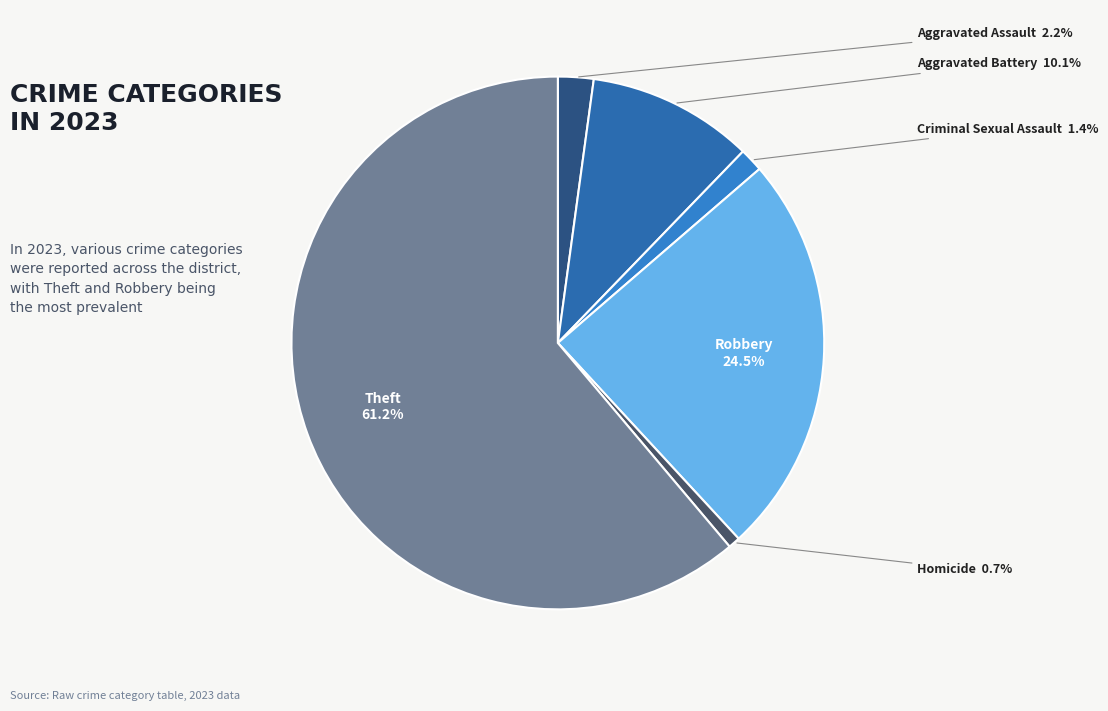

Which category accounts for the majority?

Theft